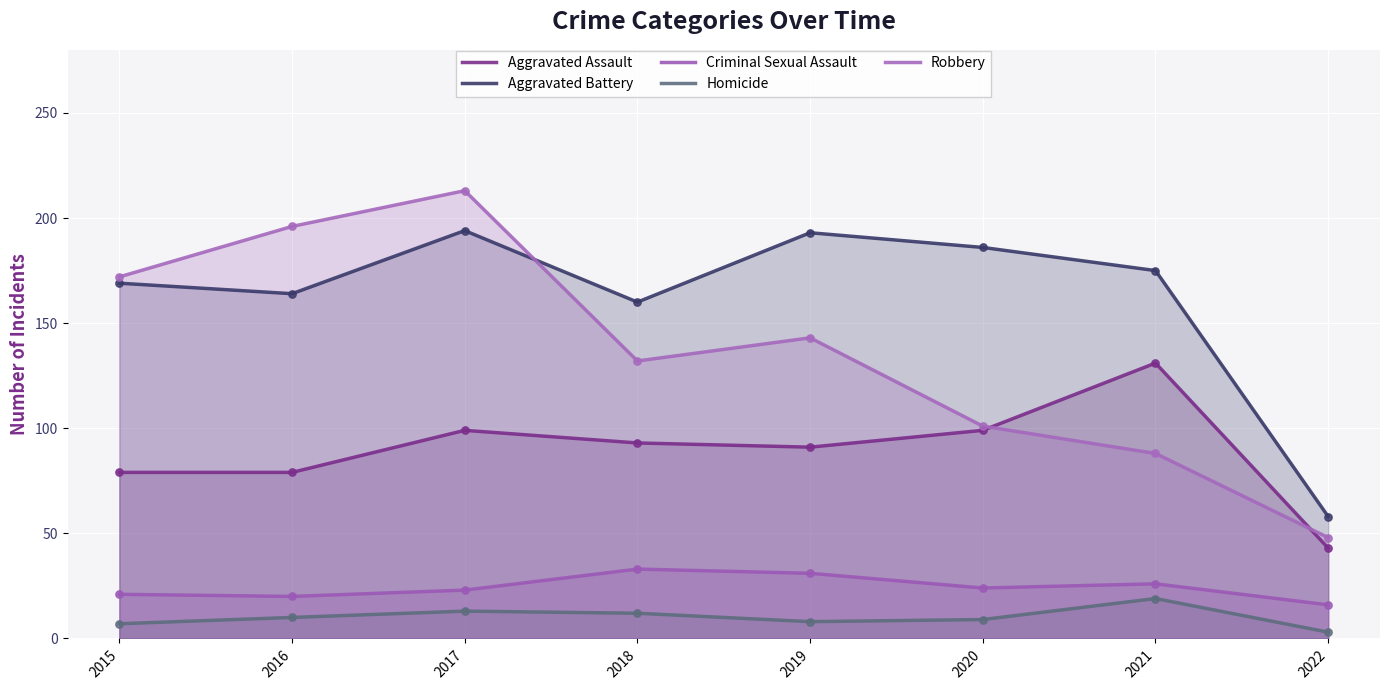

Is the value of Aggravated Battery at 2022 greater than the value of Aggravated Assault at 2017?

No